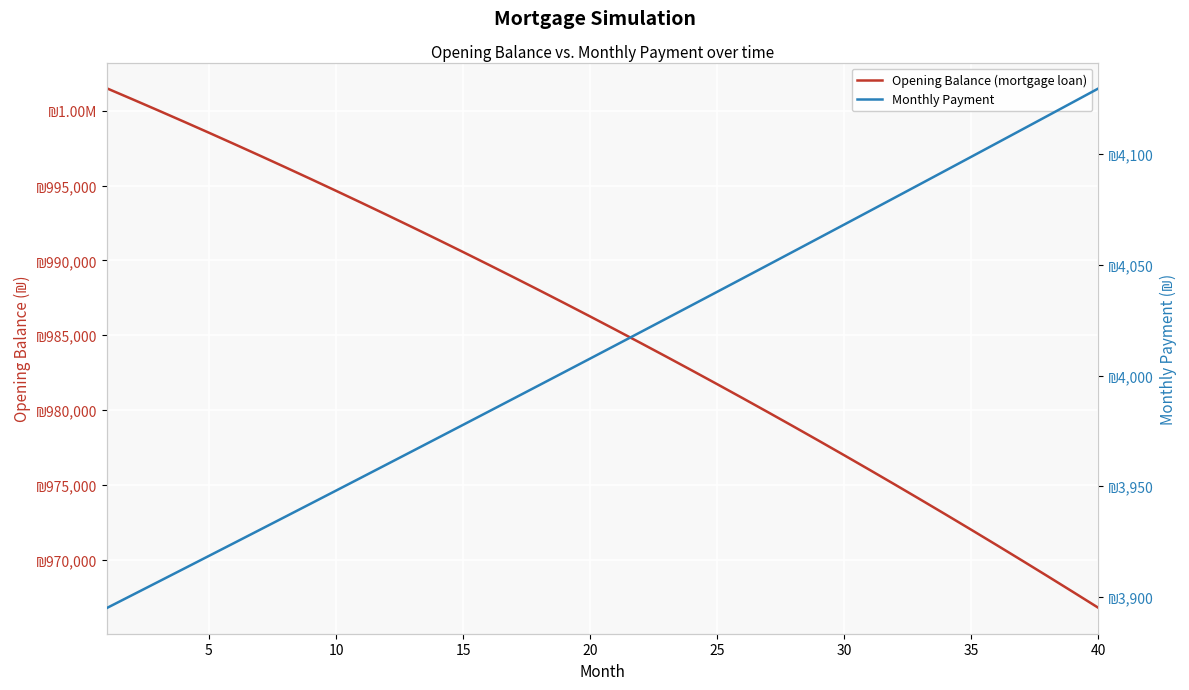

Is it true that Monthly Payment equals 4007.7 at 20?

True